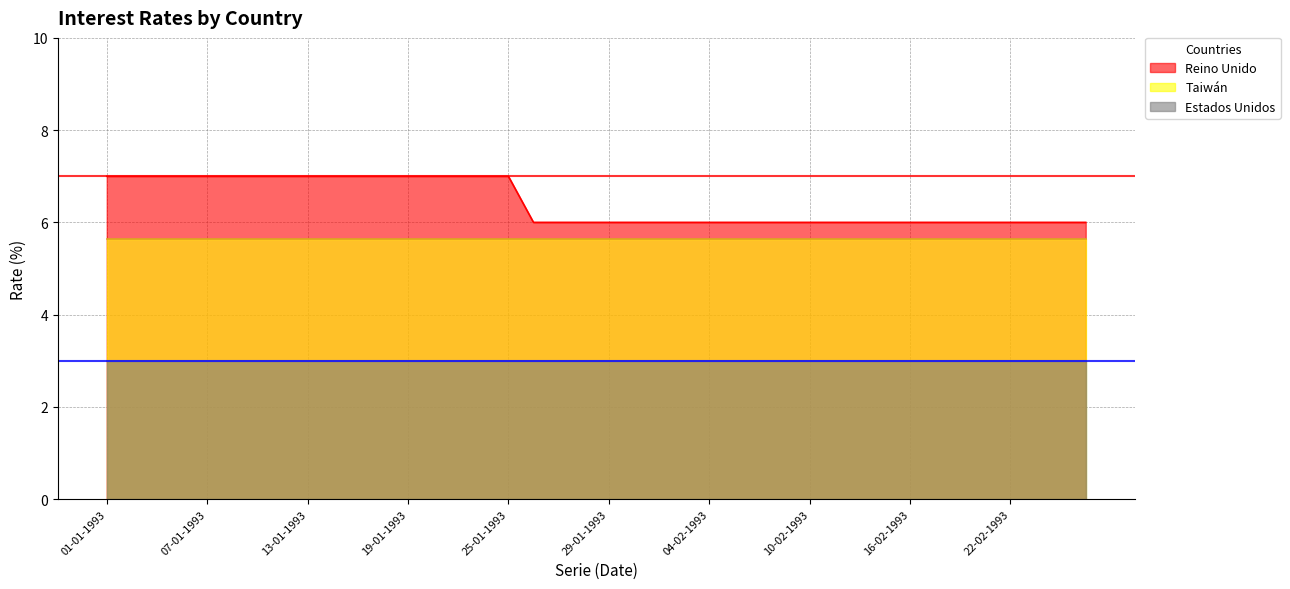

True or false: Reino Unido has more than 1 interior local peaks.

False